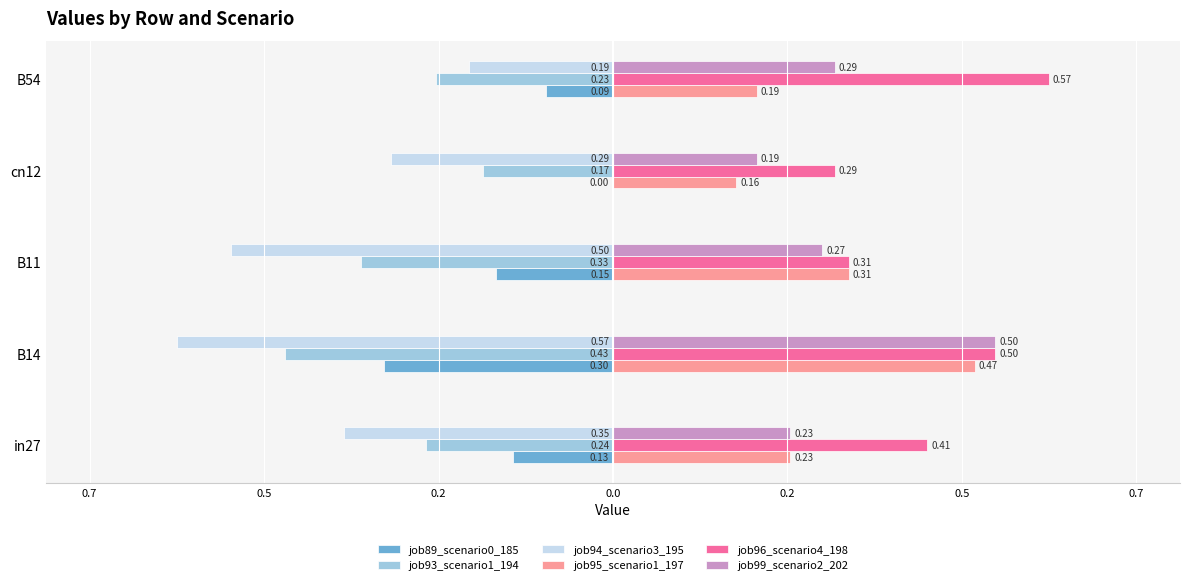

What are all the series names shown in the legend?

job89_scenario0_185, job93_scenario1_194, job94_scenario3_195, job95_scenario1_197, job96_scenario4_198, job99_scenario2_202